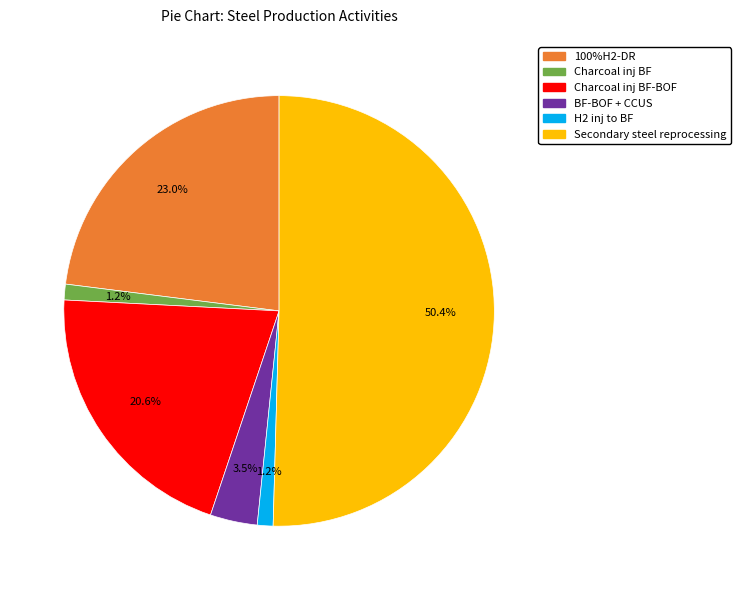

How many segments does this pie chart have?

6